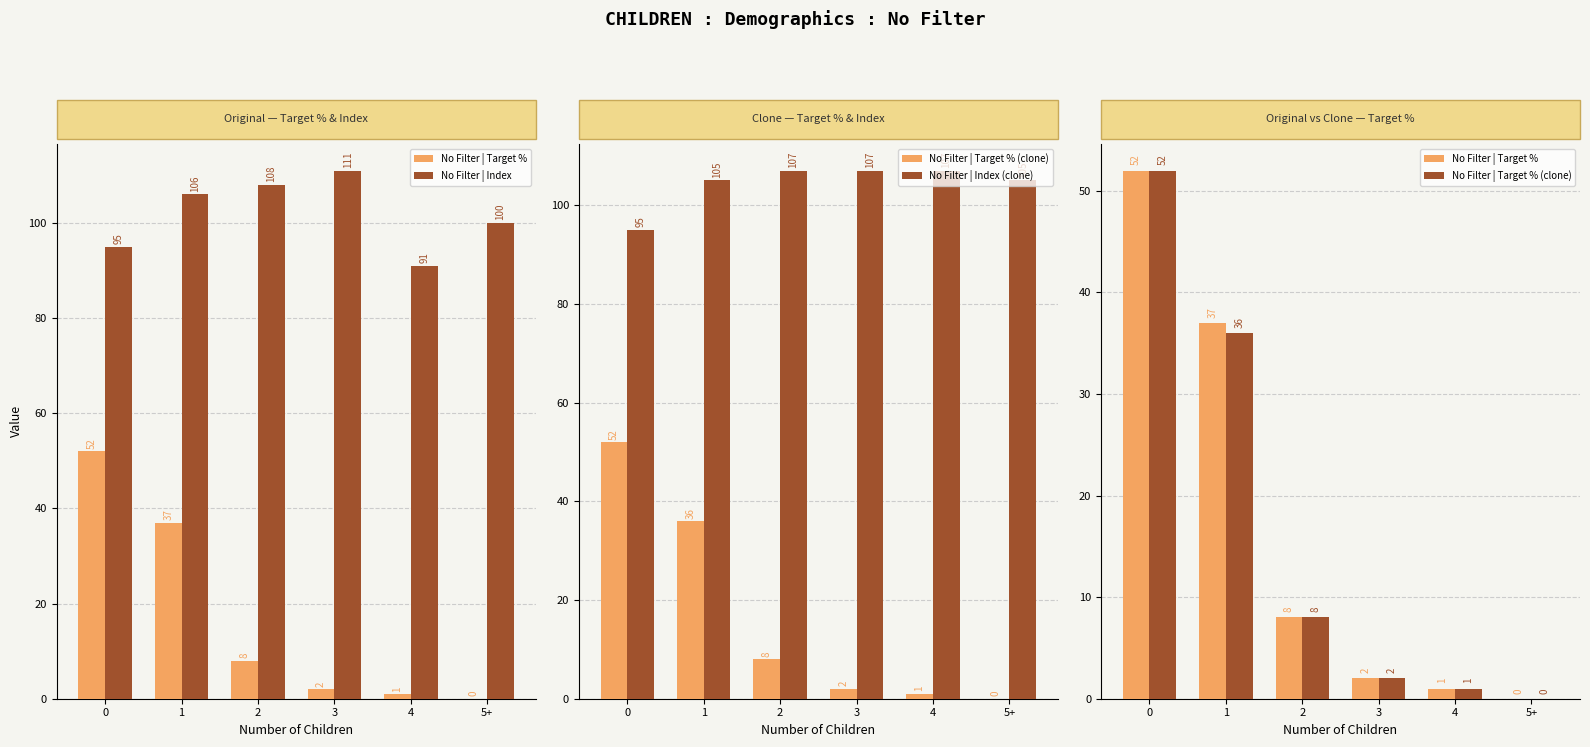

Where is No Filter | Target % (clone) nearest to the value 26?

1